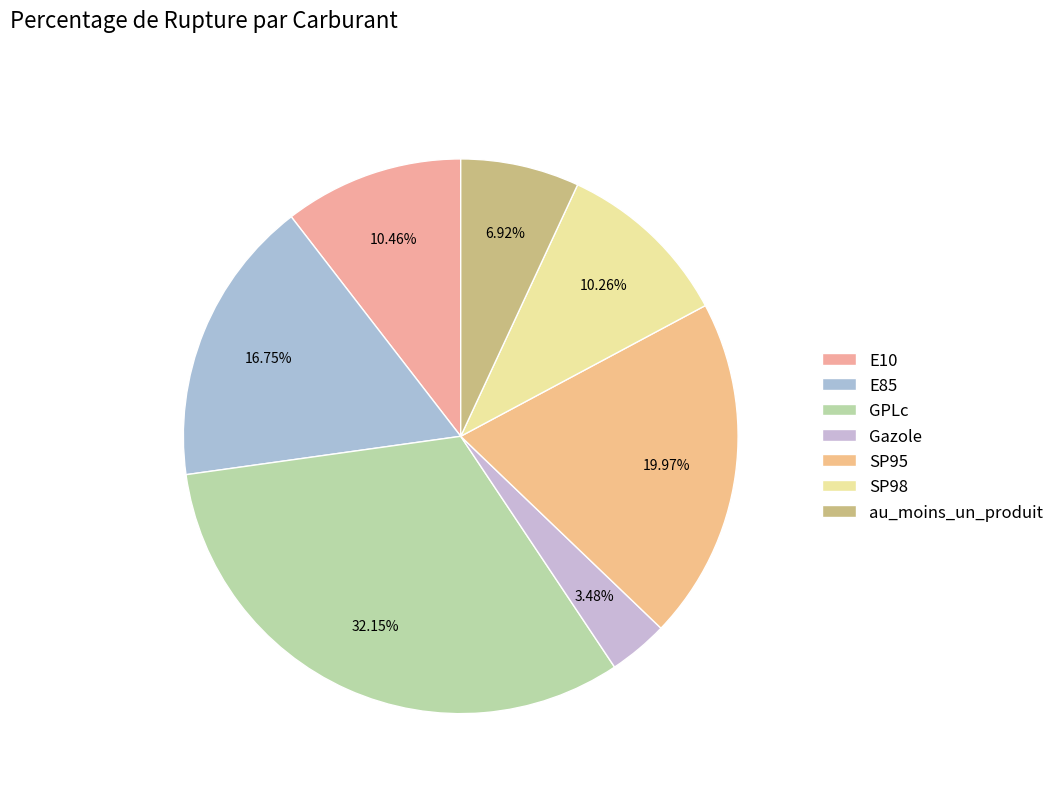

Which category has the smallest portion of the pie?

Gazole